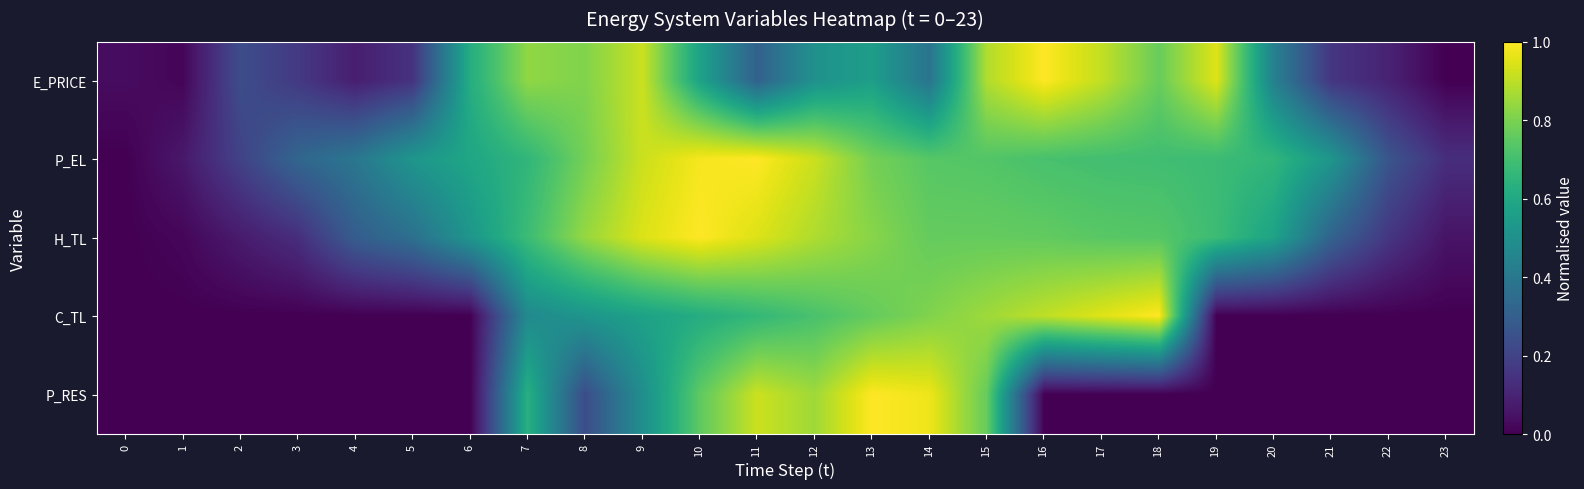

Reading right to left, what are all the values shown in this chart?

E_PRICE: 23=0.0	22=0.1	21=0.2	20=0.4	19=1.0	18=0.8	17=0.9	16=1.0	15=0.9	14=0.4	13=0.6	12=0.5	11=0.3	10=0.6	9=0.9	8=0.8	7=0.8	6=0.6	5=0.1	4=0.1	3=0.2	2=0.2	1=0.0	0=0.0
P_EL: 23=0.1	22=0.3	21=0.5	20=0.7	19=0.7	18=0.7	17=0.7	16=0.7	15=0.7	14=0.7	13=0.8	12=0.9	11=1.0	10=1.0	9=0.9	8=0.8	7=0.7	6=0.6	5=0.5	4=0.4	3=0.3	2=0.2	1=0.1	0=0.0
H_TL: 23=0.1	22=0.2	21=0.3	20=0.6	19=0.7	18=0.7	17=0.7	16=0.8	15=0.8	14=0.8	13=0.8	12=0.9	11=0.9	10=1.0	9=0.9	8=0.8	7=0.7	6=0.5	5=0.4	4=0.3	3=0.1	2=0.1	1=0.0	0=0.0
C_TL: 23=0.0	22=0.0	21=0.0	20=0.0	19=0.0	18=1.0	17=1.0	16=0.9	15=0.9	14=0.8	13=0.8	12=0.7	11=0.7	10=0.6	9=0.6	8=0.5	7=0.5	6=0.0	5=0.0	4=0.0	3=0.0	2=0.0	1=0.0	0=0.0
P_RES: 23=0.0	22=0.0	21=0.0	20=0.0	19=0.0	18=0.0	17=0.0	16=0.0	15=0.8	14=1.0	13=1.0	12=0.9	11=0.9	10=0.8	9=0.5	8=0.2	7=0.6	6=0.0	5=0.0	4=0.0	3=0.0	2=0.0	1=0.0	0=0.0